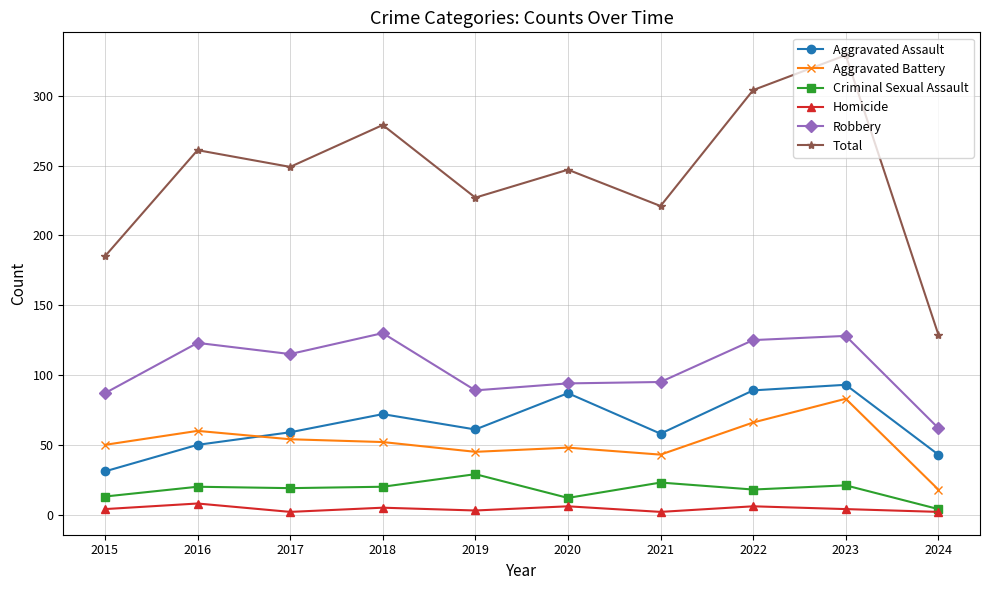

What is the approximate value of Homicide at 2022?

6